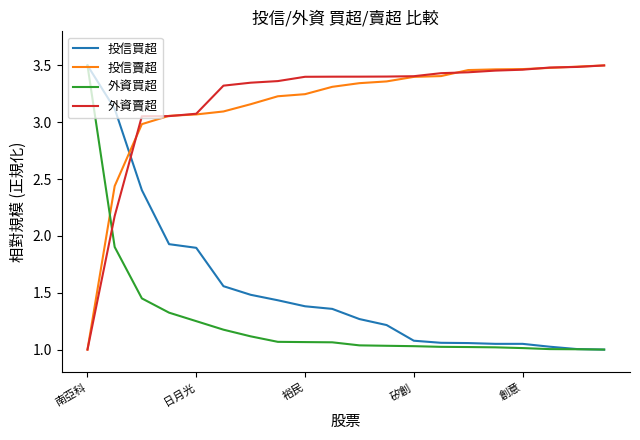

How many times do 外資賣超 and 外資買超 cross each other?

1